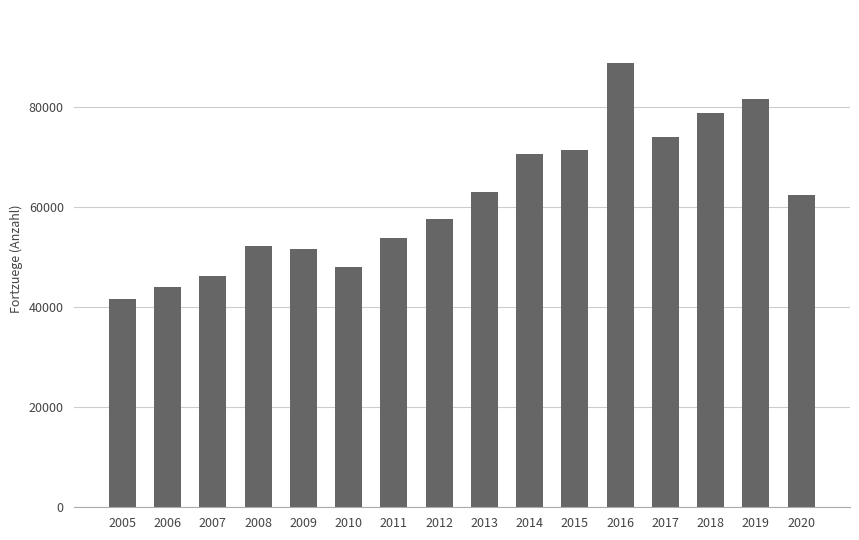

Between 2018 and 2020, which is larger?

2018